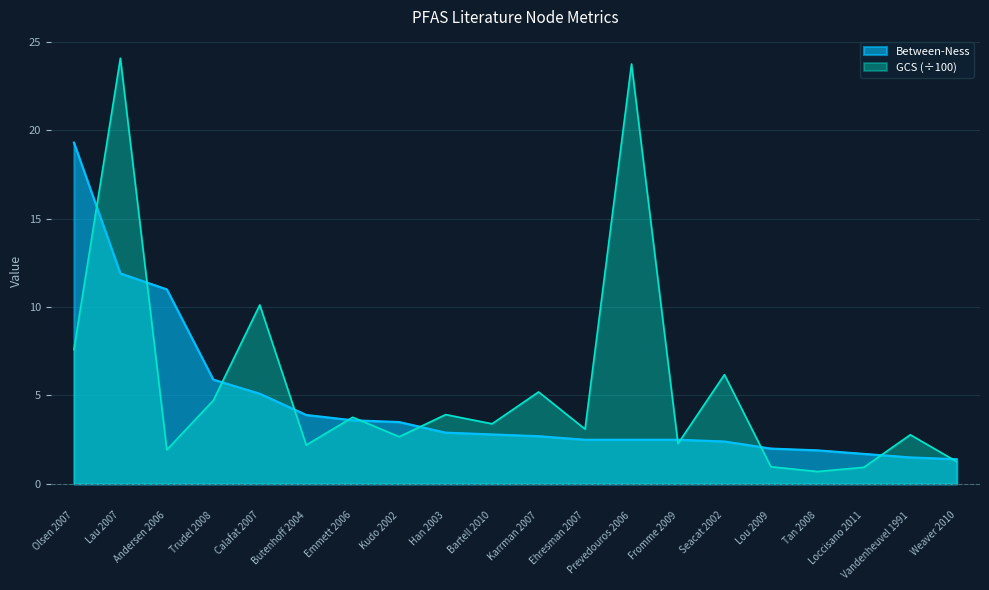

The value of Between-Ness at Vandenheuvel 1991 is 0.5. True or false?

False